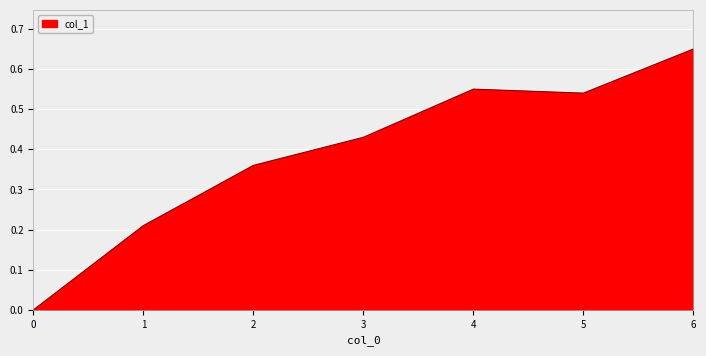

Which category has the highest value across all series?

6